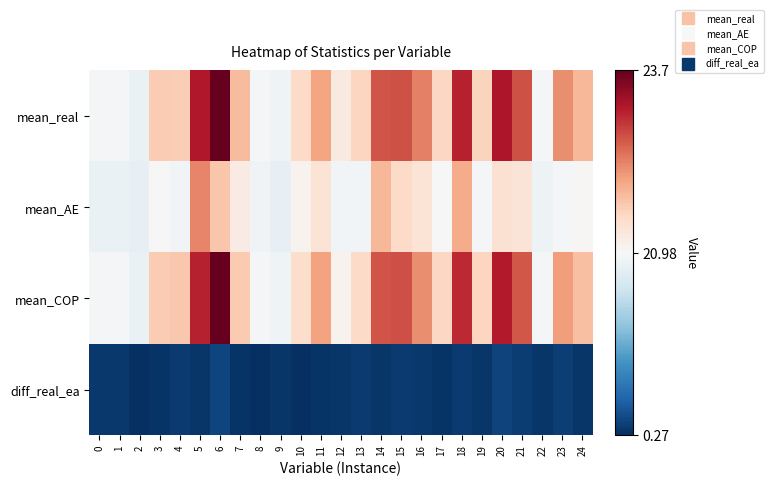

Which label corresponds to the largest value in the chart?

6